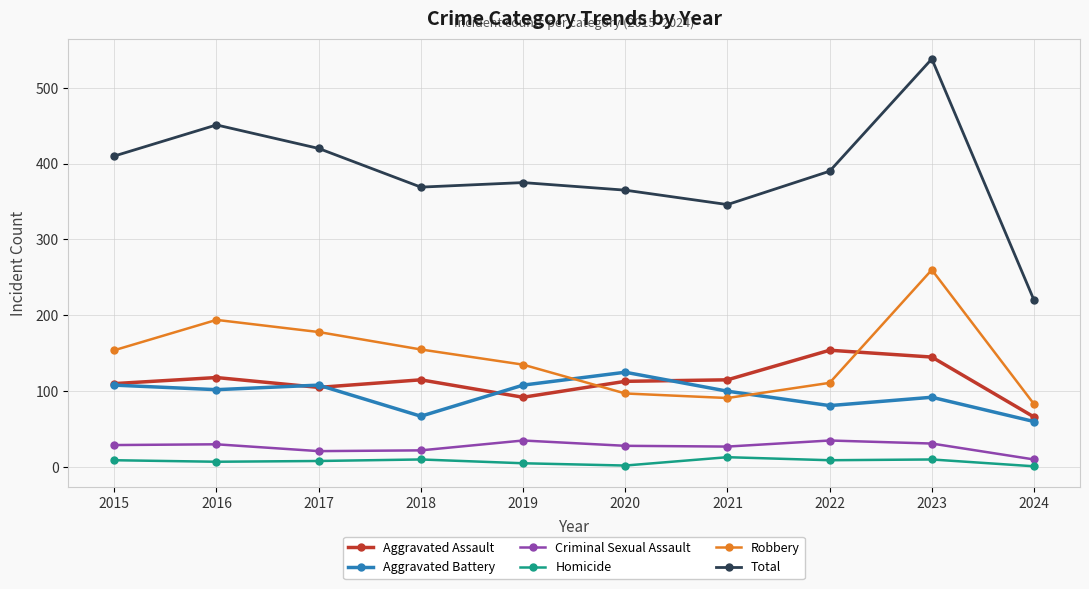

True or false: Total and Robbery cross at least once.

False